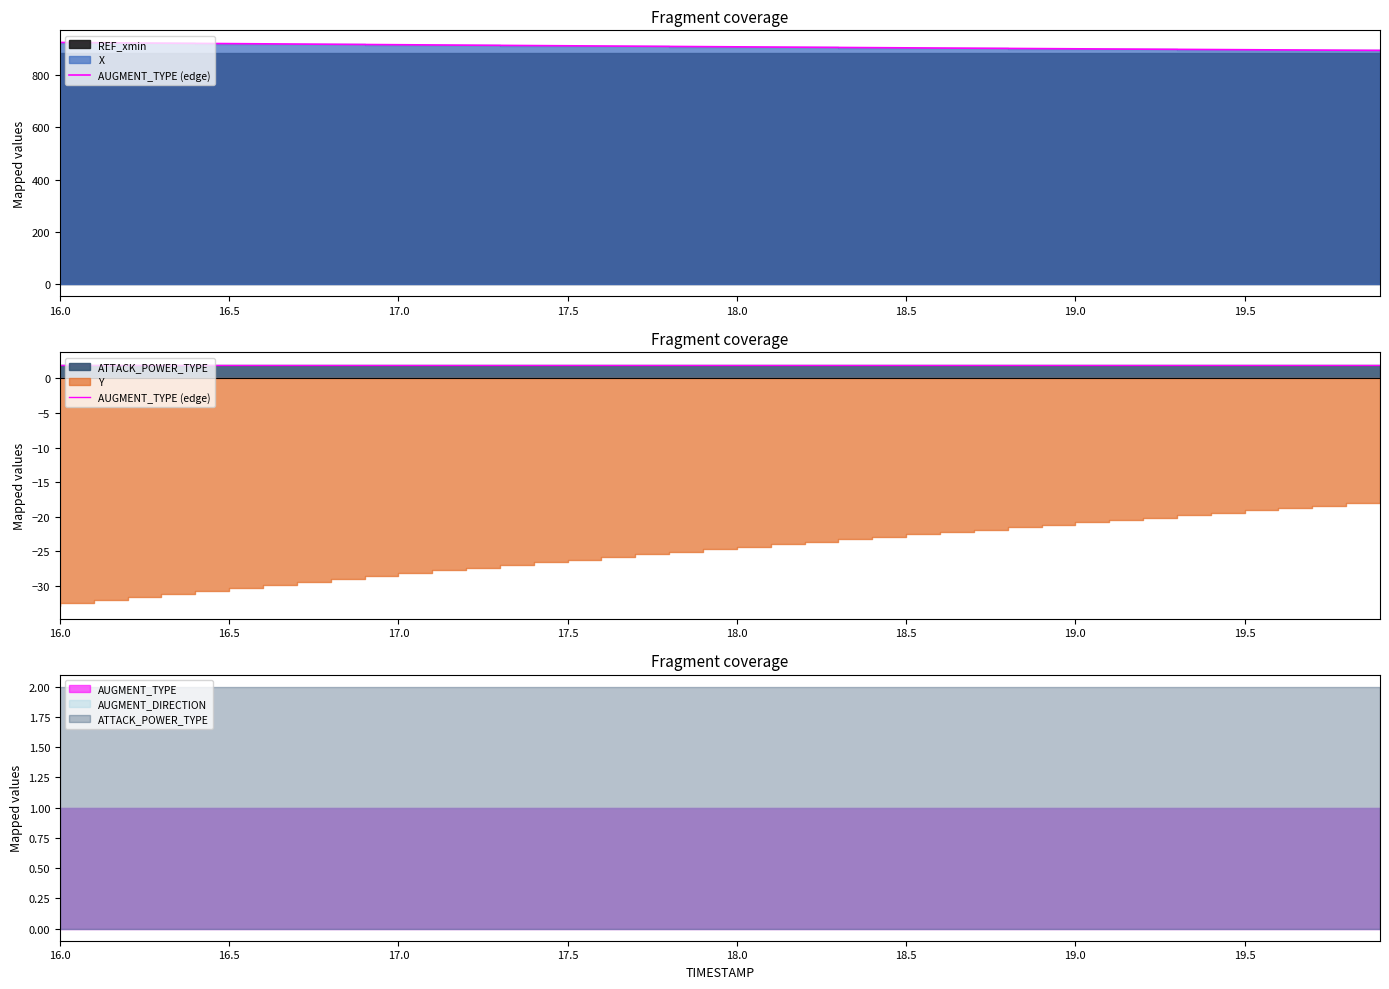

Is it true that ATTACK_POWER_TYPE equals 0.9 at 18.1?

False